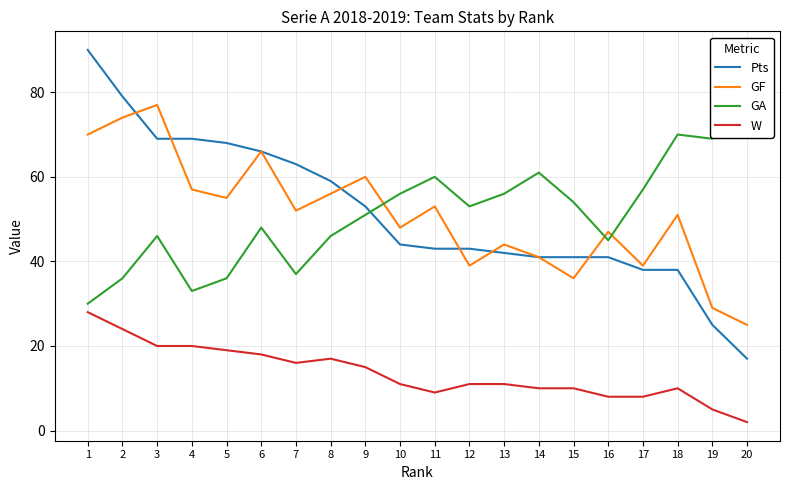

Where is GF nearest to the value 51?

18